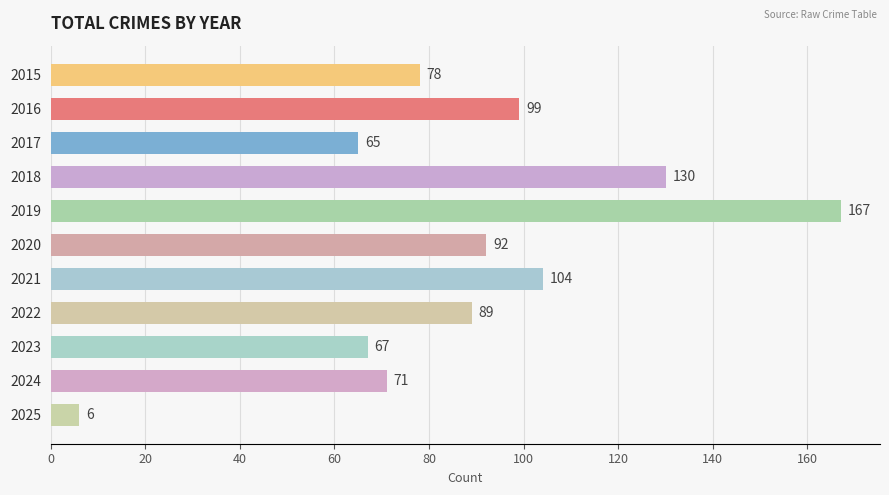

What is the value of the 8th bar from the top?

89